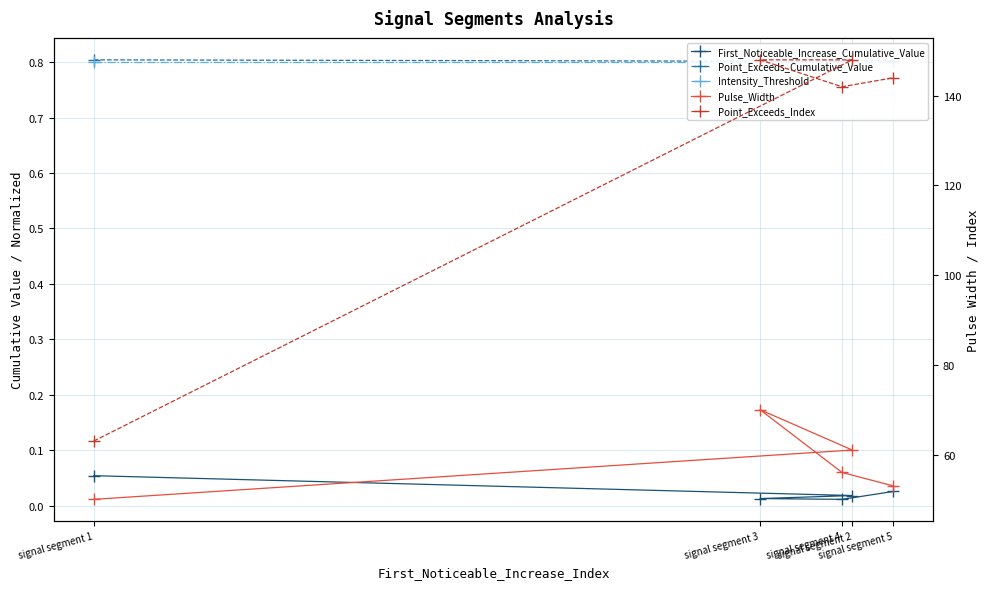

Which category has the lowest value across all series?

signal segment 4